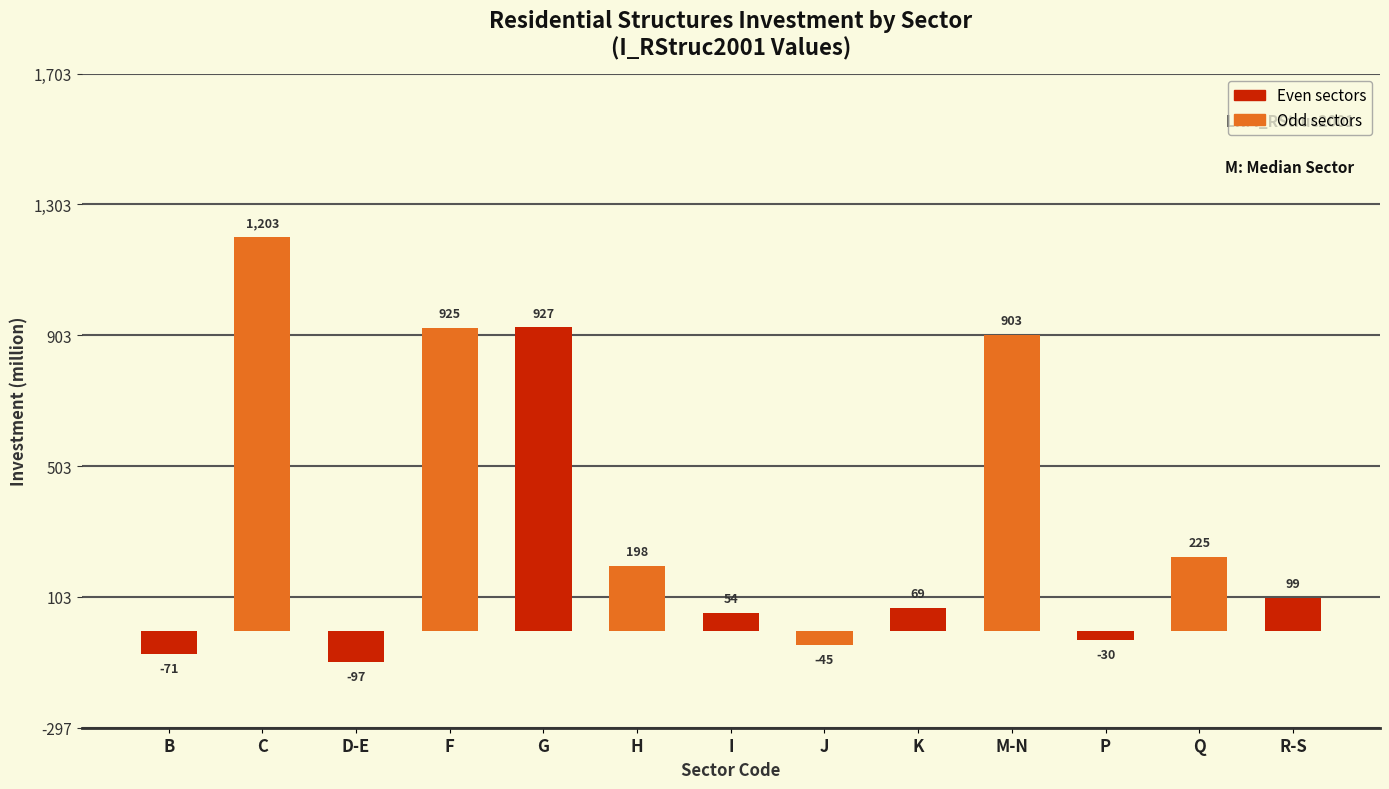

What is the smallest value displayed?

-97